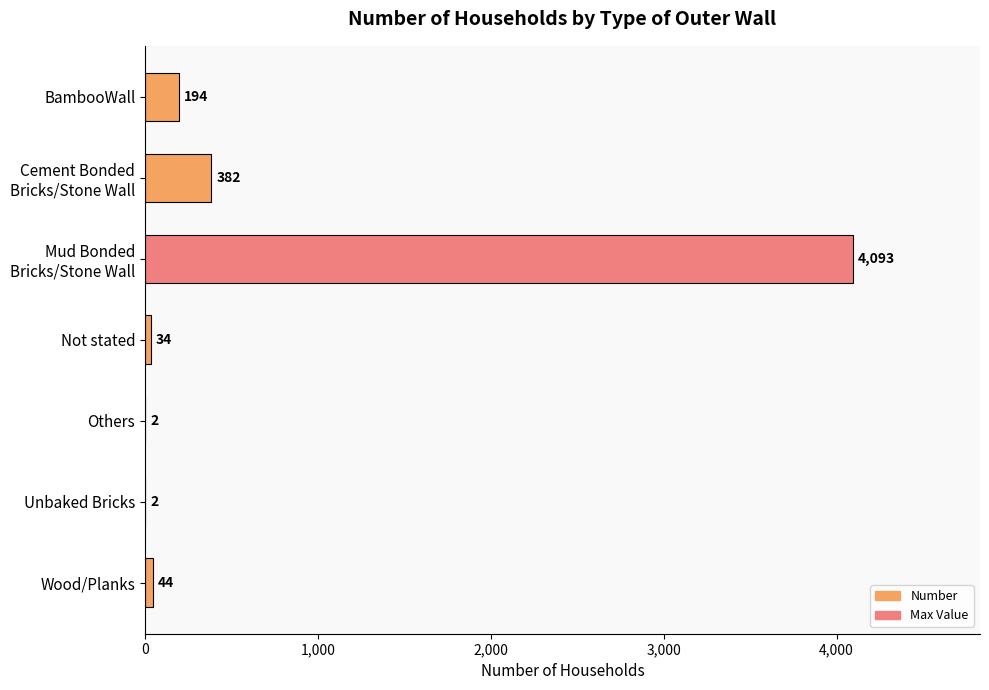

How many series are shown in this chart?

1